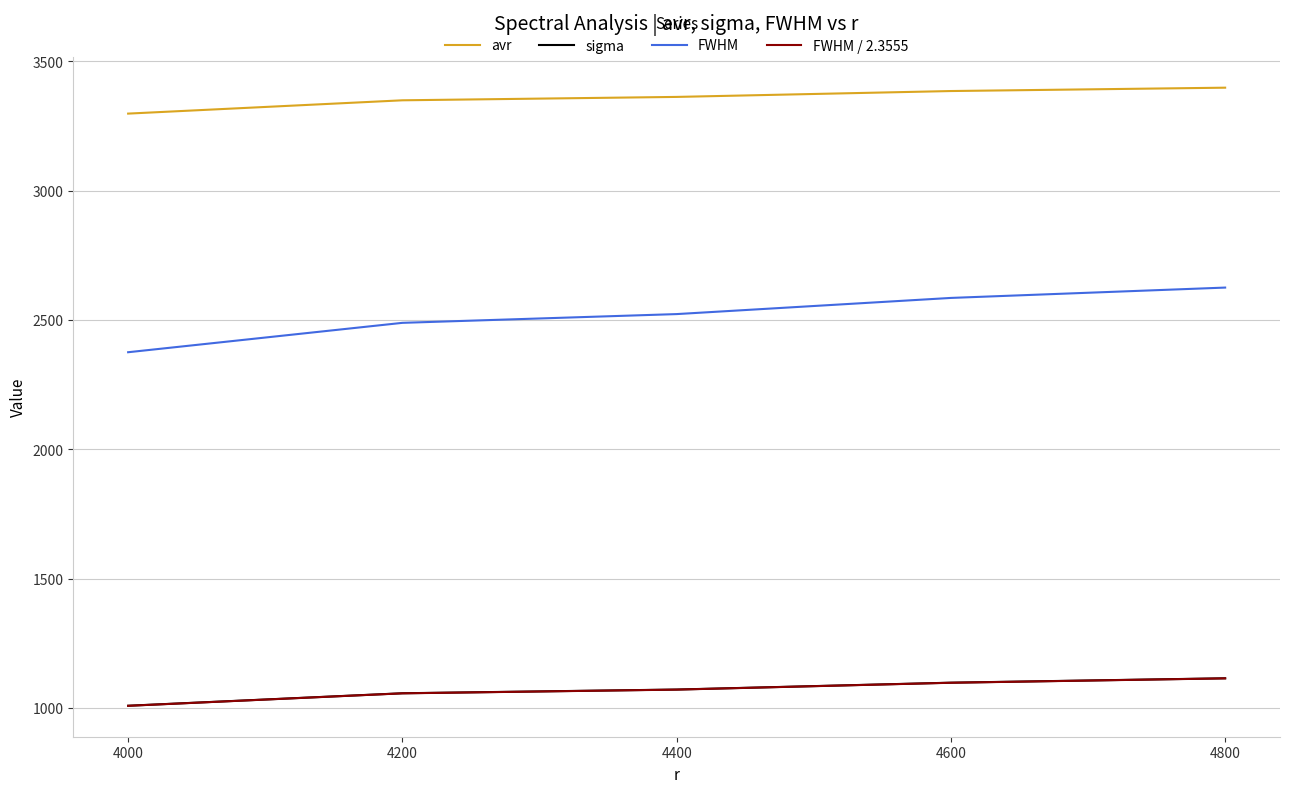

What is the average value of the FWHM series?

2519.9